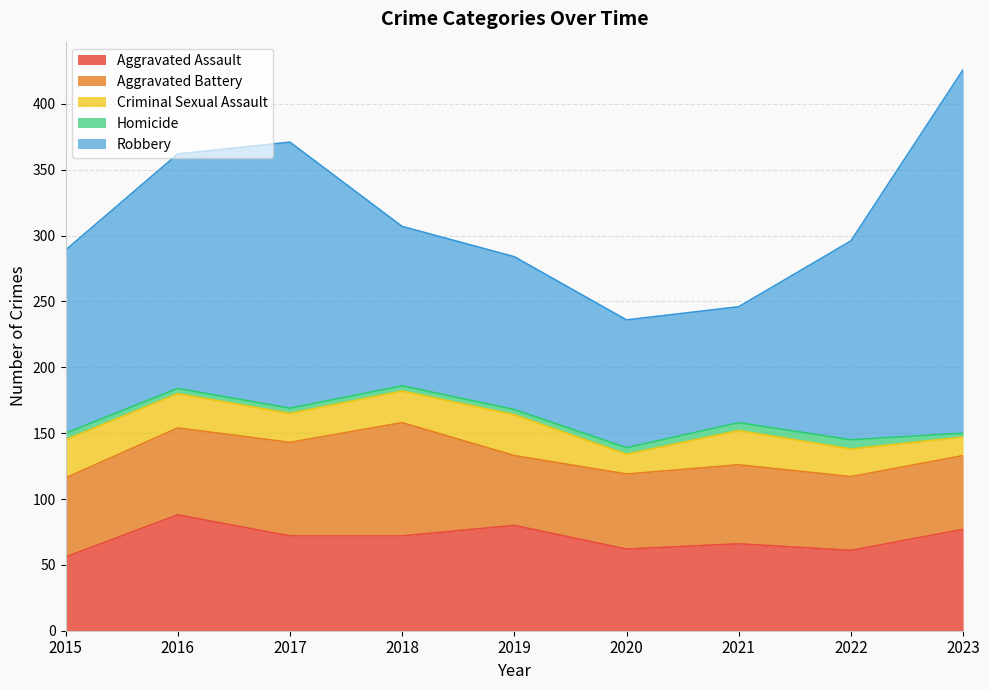

At which category does Homicide reach its first local peak?

2022